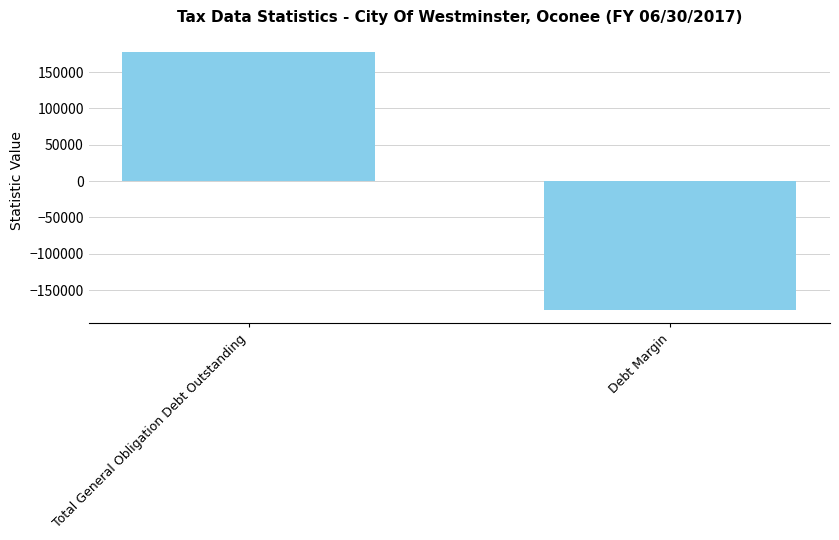

What is the label of the 2nd bar from the left?

Debt Margin